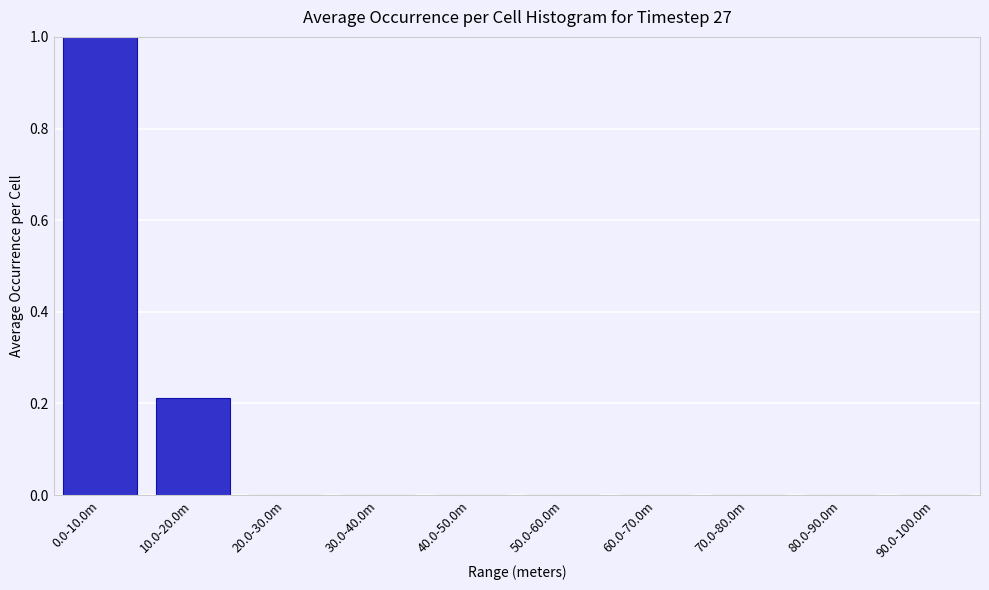

The value at 0.0-10.0m is 1.7. True or false?

False